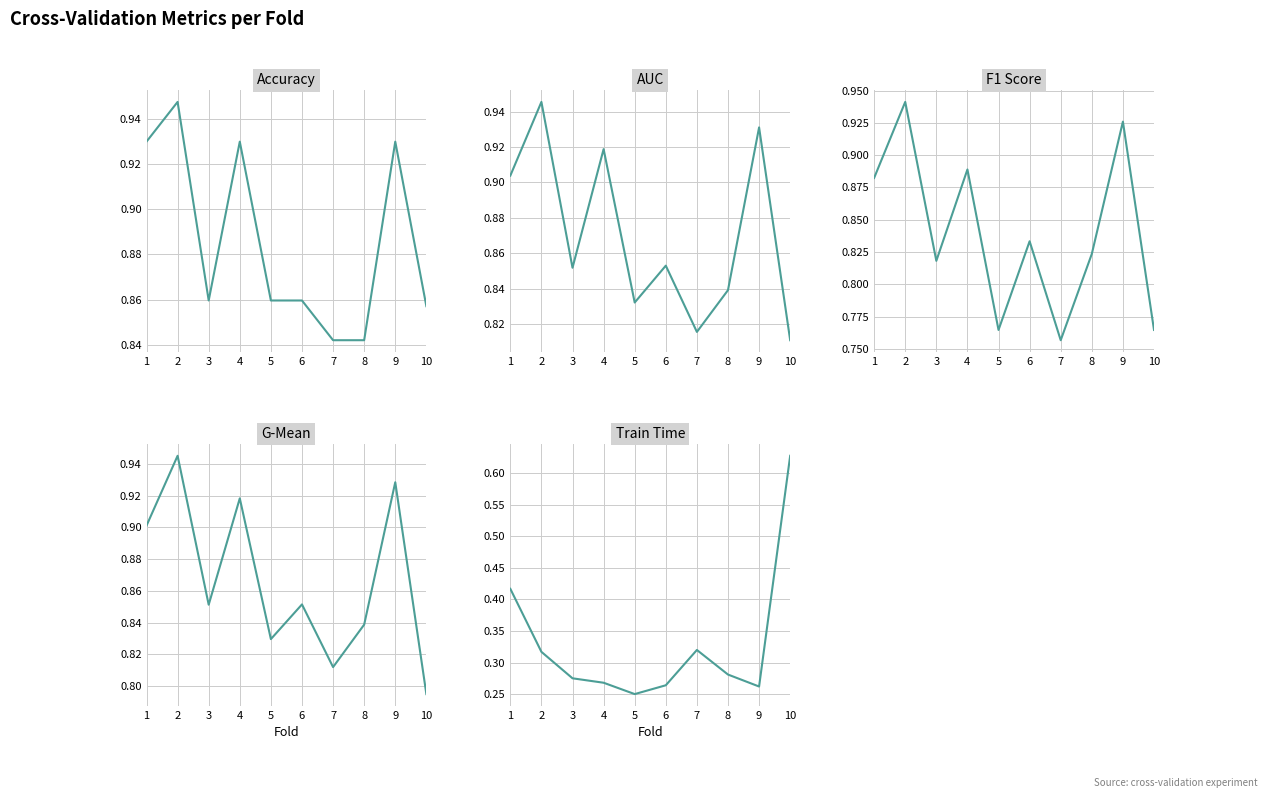

What is the highest value of the g_mean series?

0.9